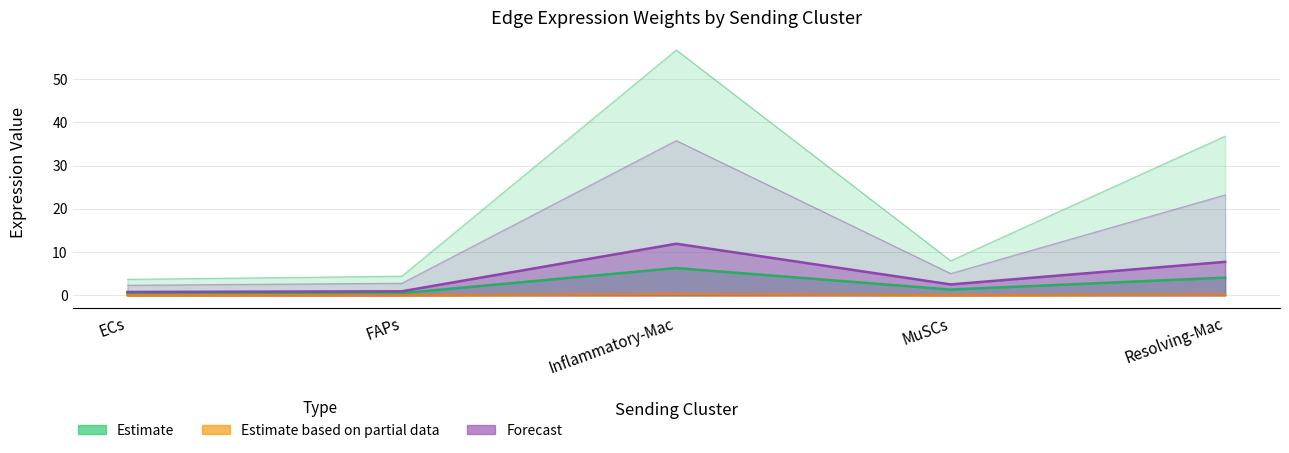

What is the sum of the Forecast values at ECs and MuSCs?

3.3